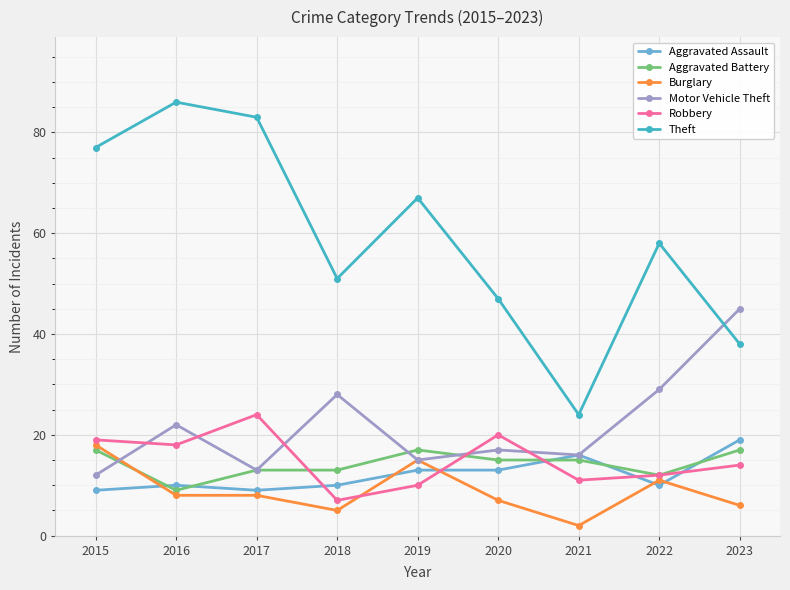

At how many categories does at least one series exceed 29?

8